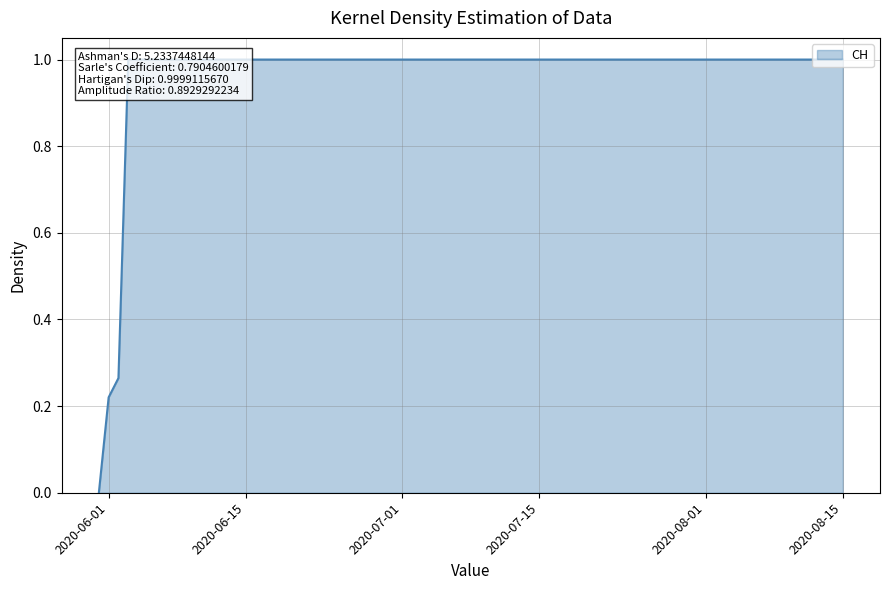

What is the label of the 11th point from the right?

2020-06-09